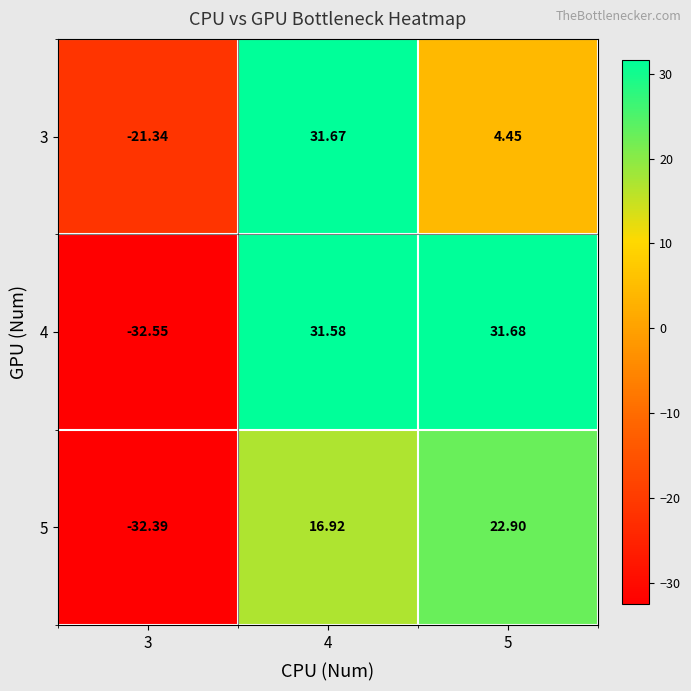

How many data points does each series have?

3